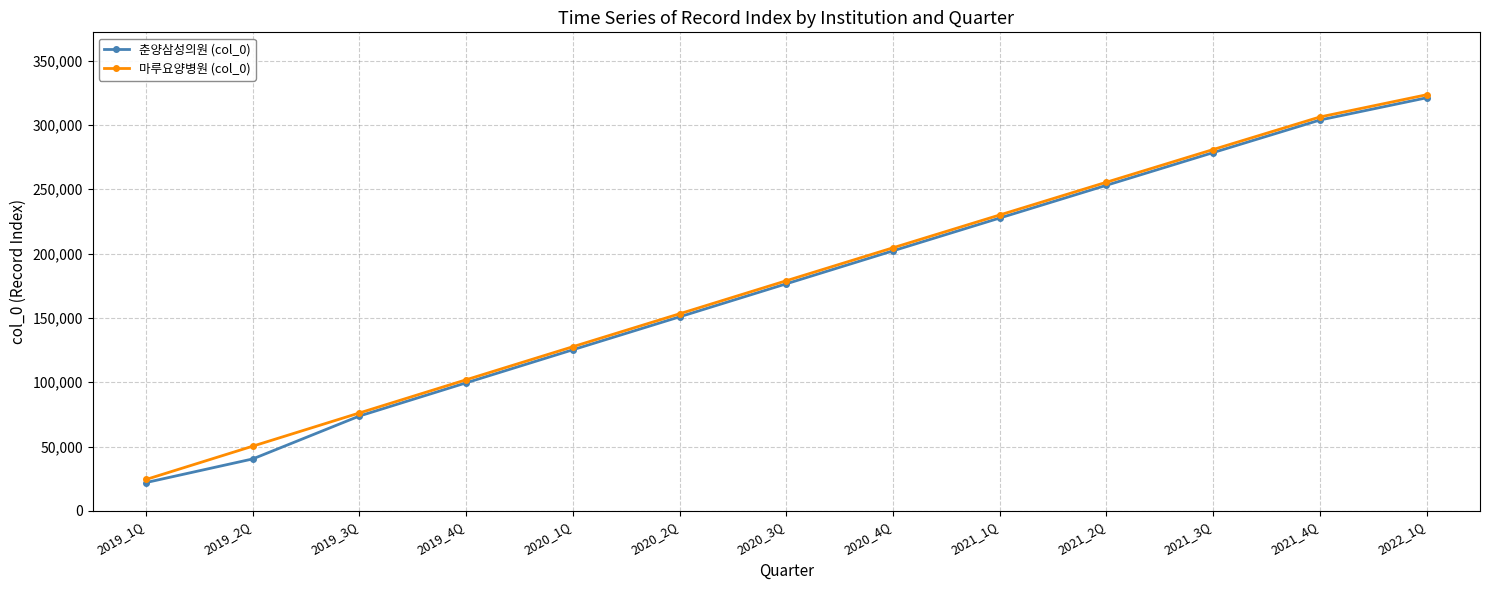

What is the total value across all series at 2020_1Q?

252853